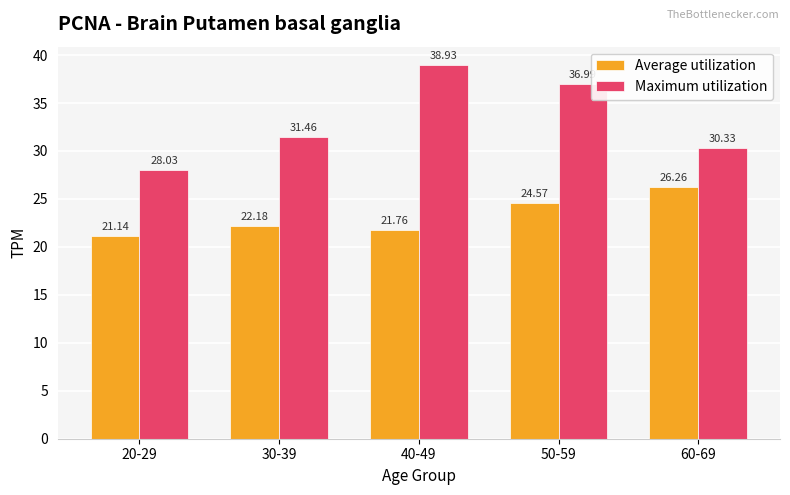

What is the maximum value shown in the chart?

38.9